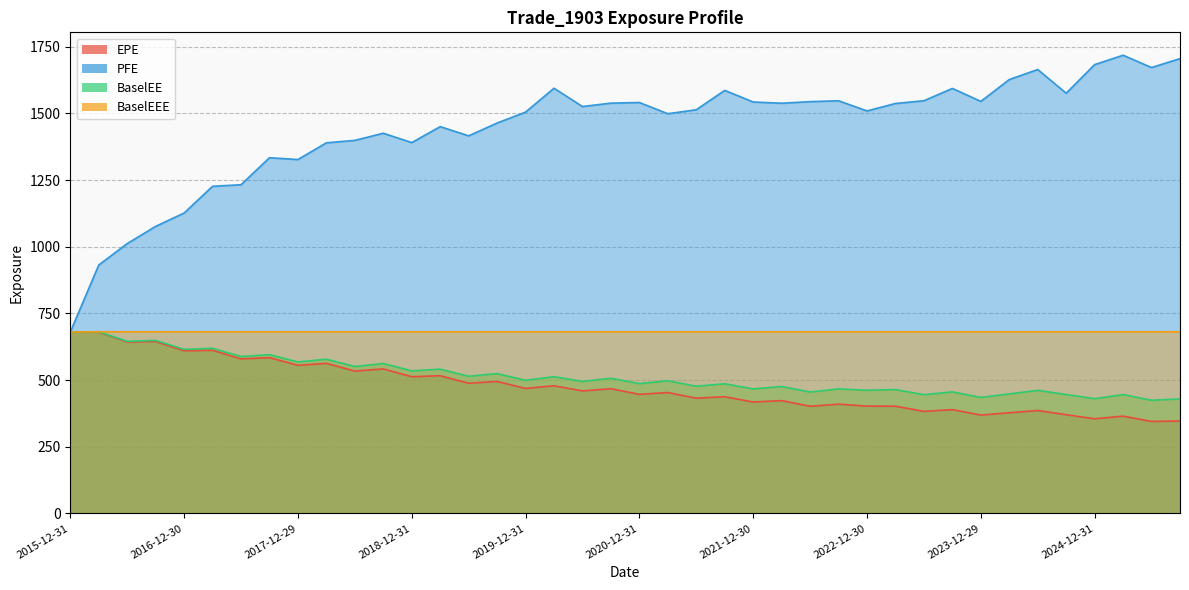

Between 2018-12-31 and 2021-06-30, which series saw the biggest shift?

PFE